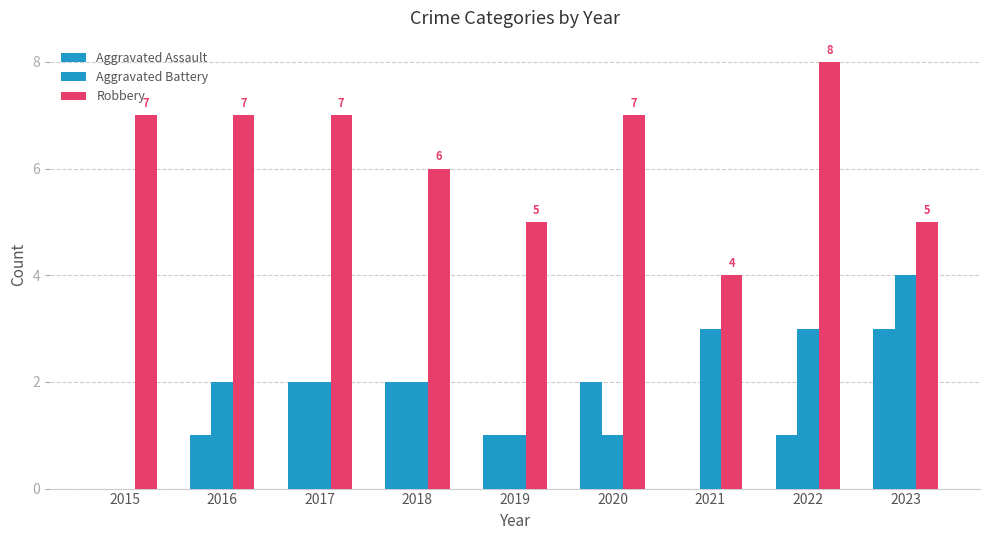

Rank the series at 2015 from lowest to highest value.

Aggravated Assault, Aggravated Battery, Robbery